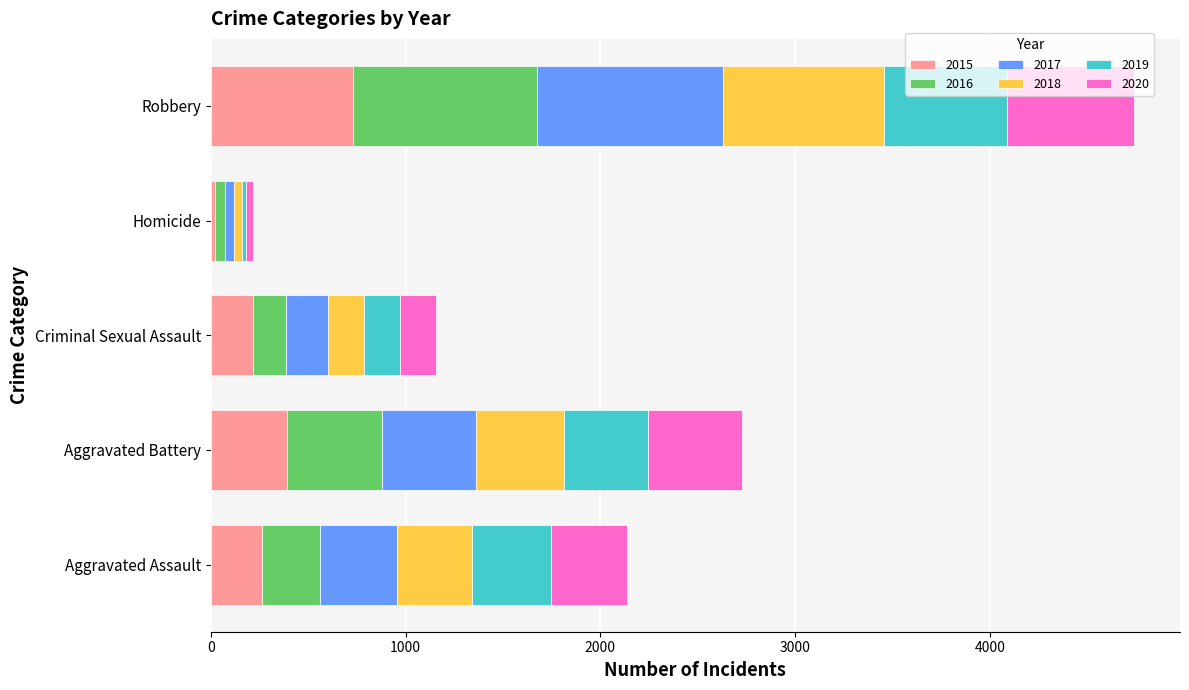

The value of 2015 at Aggravated Battery is 170. True or false?

False